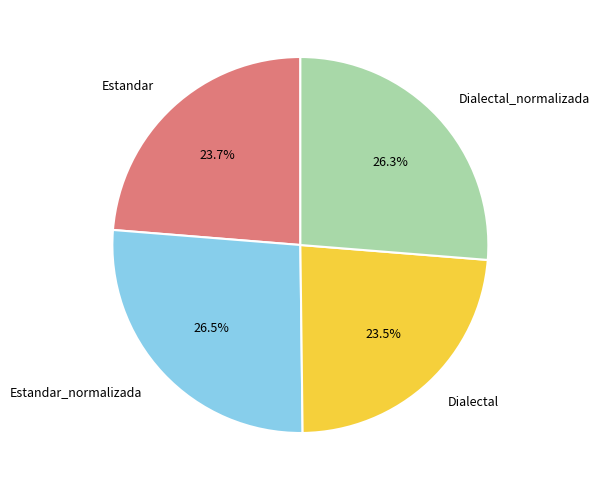

Is there any slice that represents more than half of the pie?

No